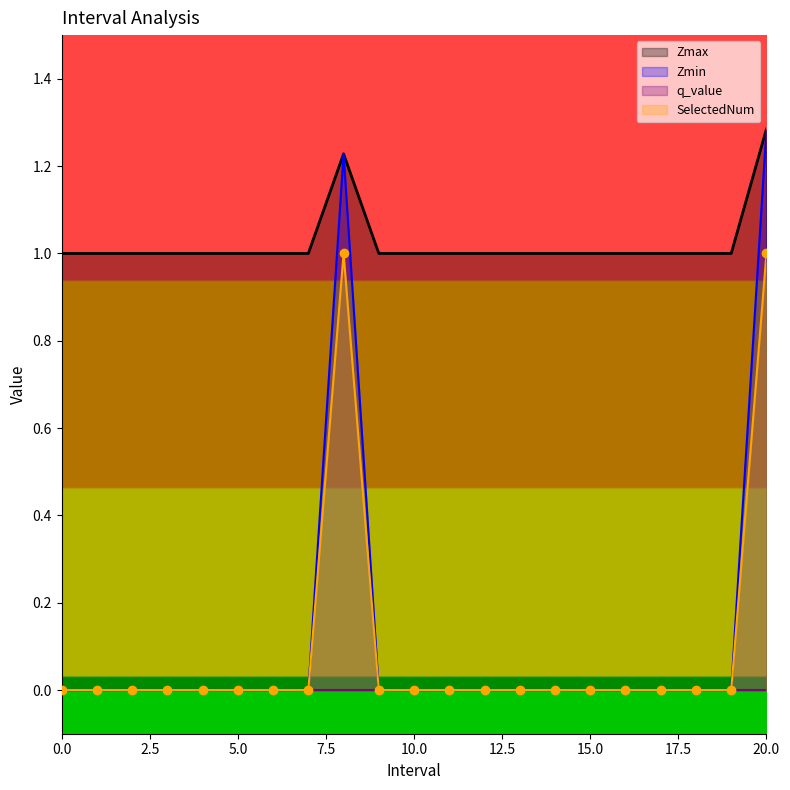

True or false: SelectedNum and Zmin cross at least once.

False